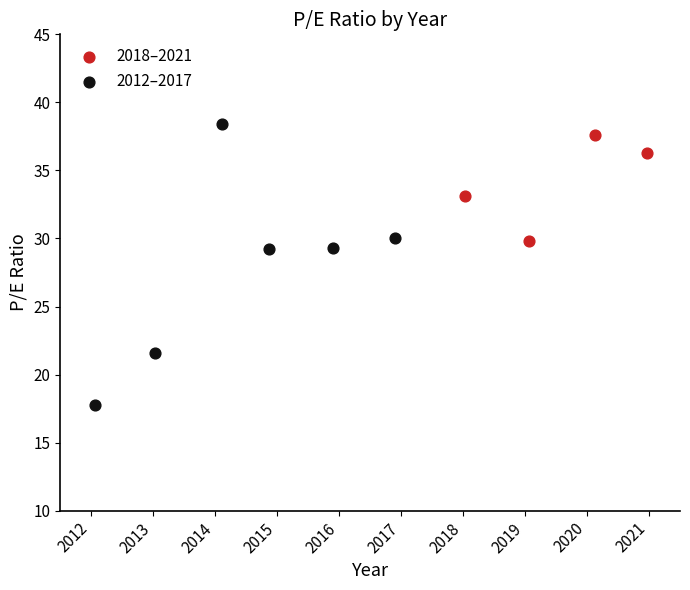

Which series has the largest Y range (max minus min)?

2012–2017